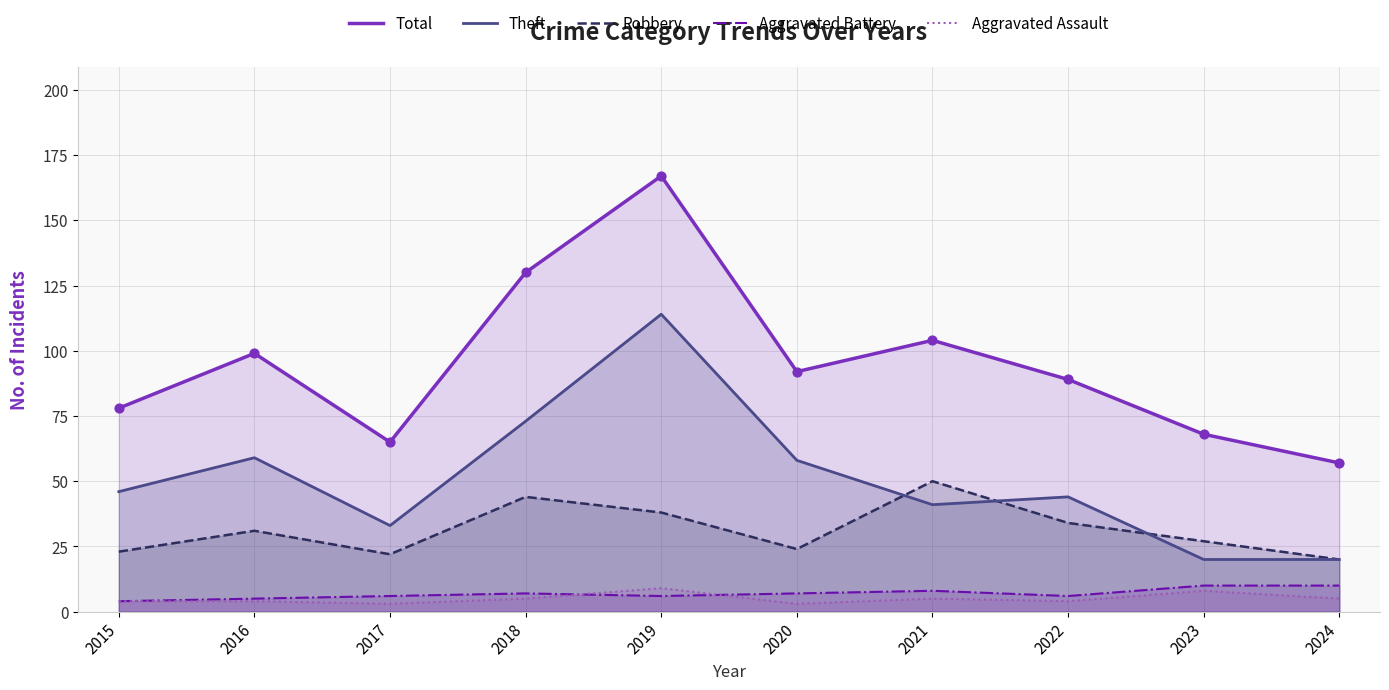

What are all the series names shown in the legend?

Total, Theft, Robbery, Aggravated Battery, Aggravated Assault